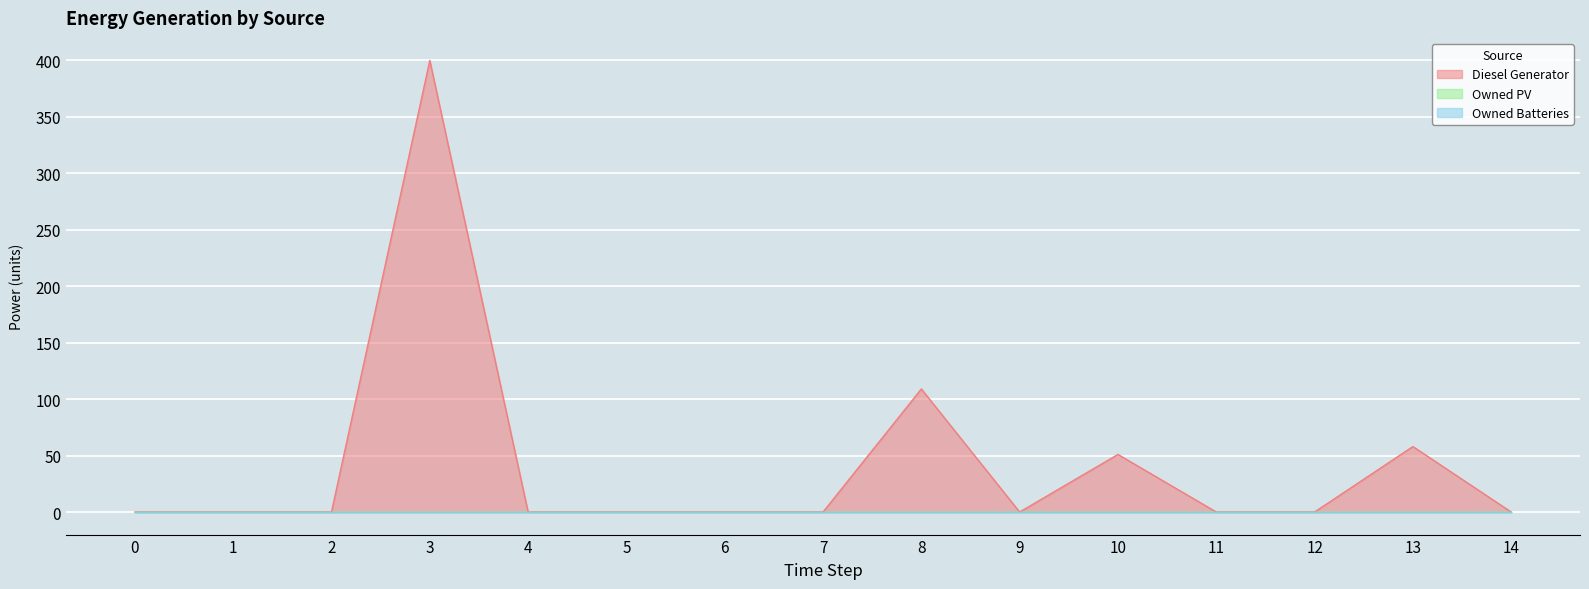

Does the chart display data point markers on the line(s)?

No